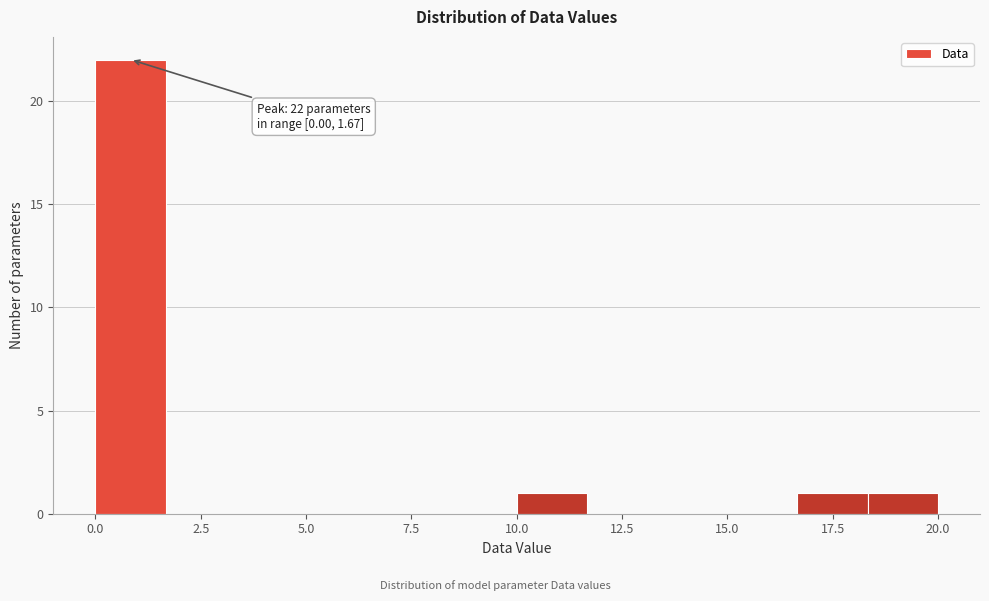

Read against the x-axis, roughly where is the centre of the tallest bar?

1.0